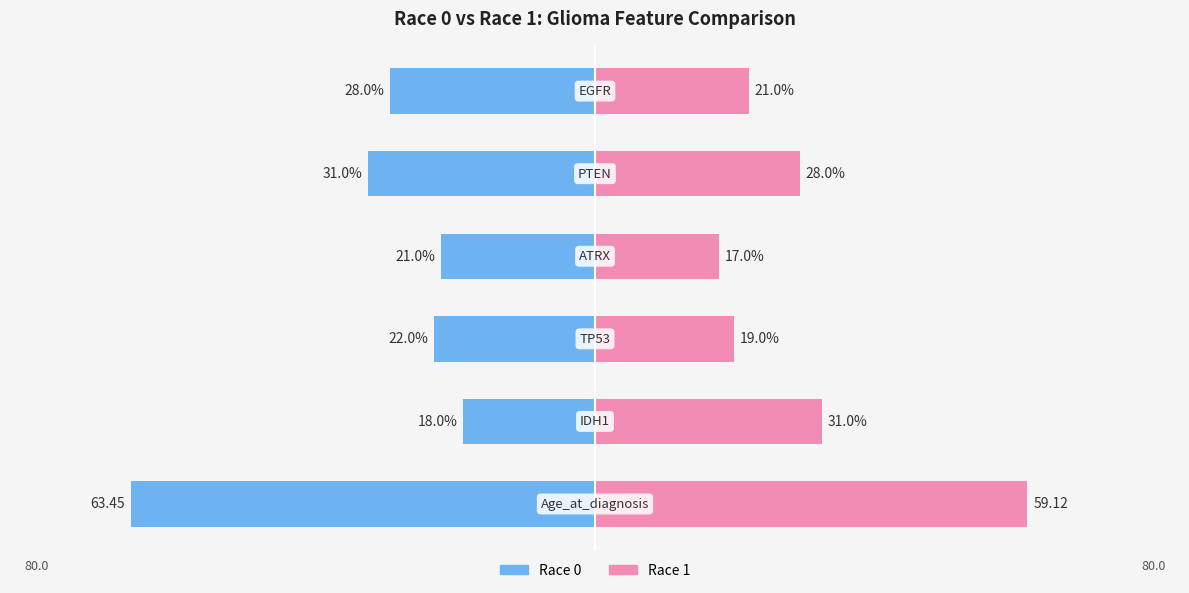

How many data points in Race 1 are above 28?

2